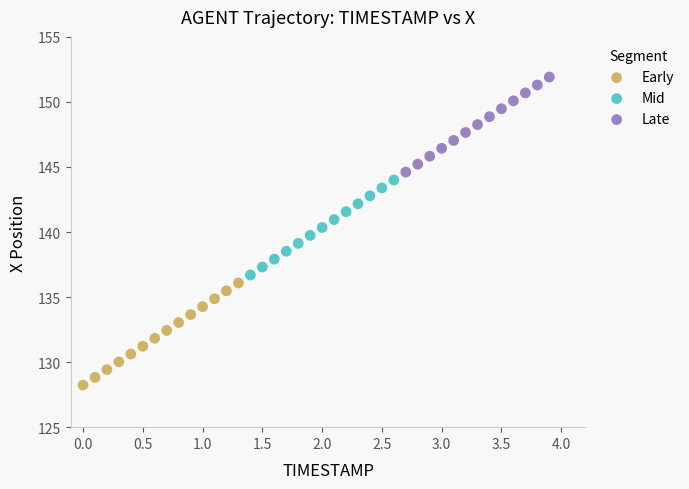

Which series reaches the maximum Y coordinate?

Late